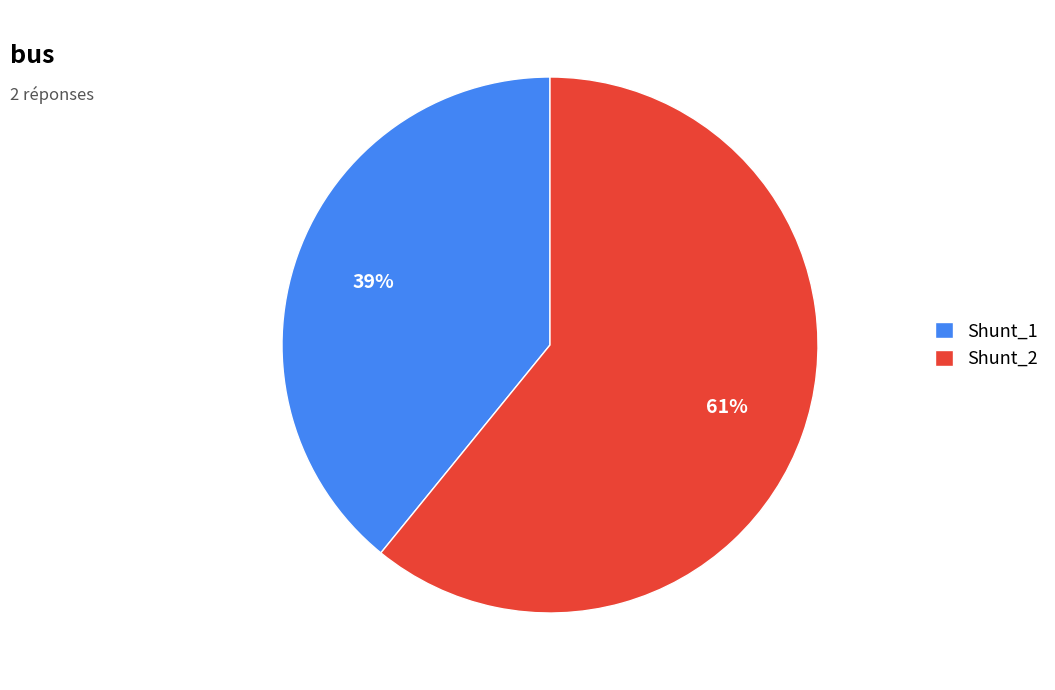

Between Shunt_1 and Shunt_2, which is larger?

Shunt_2